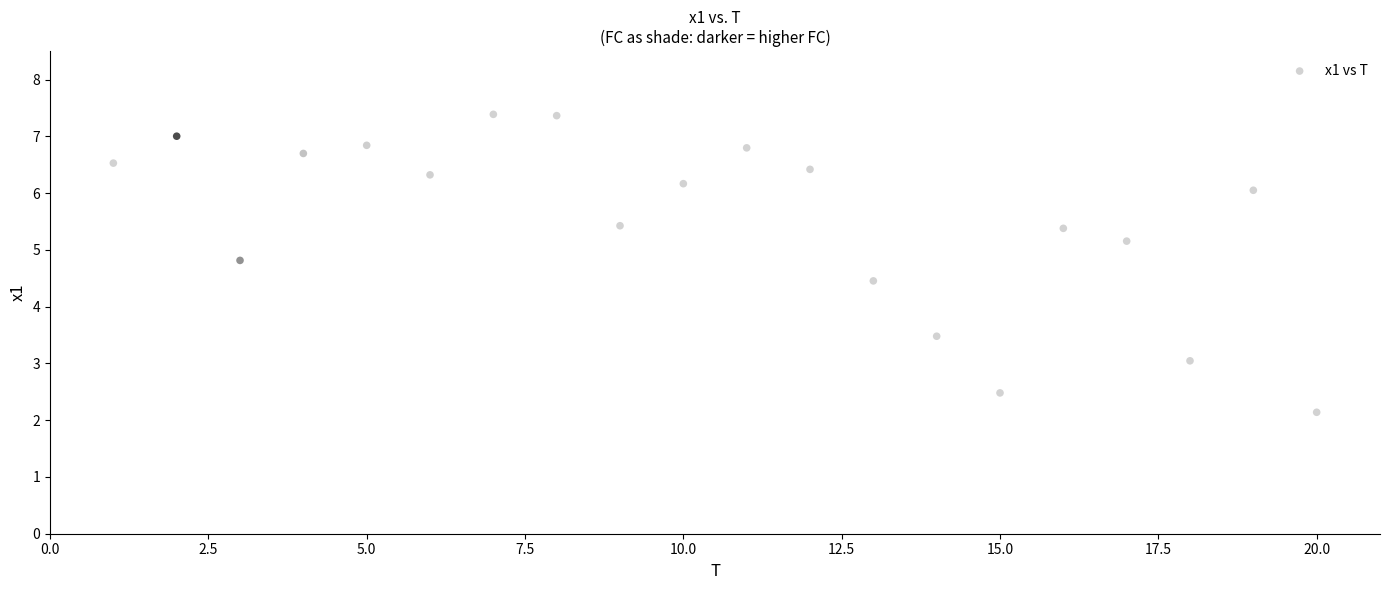

What is the range of X values (max minus min)?

19.0